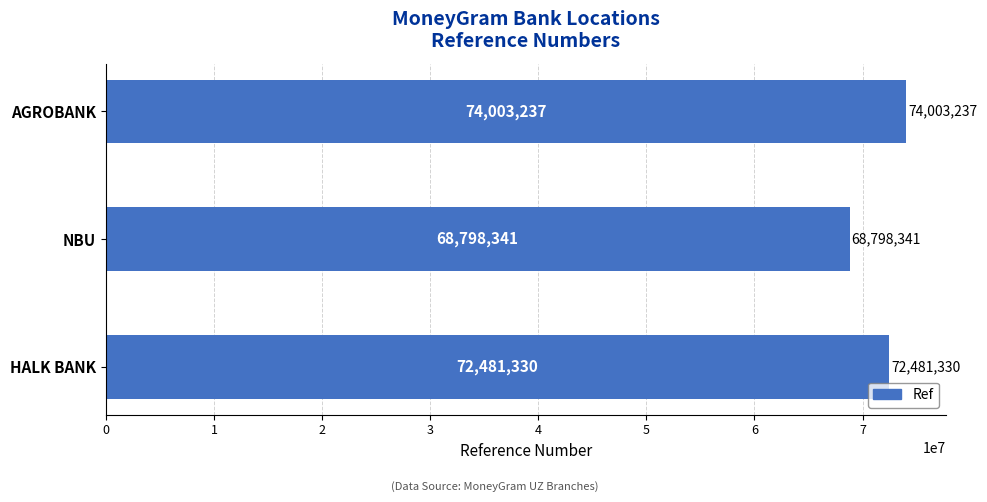

Rank the categories by value from highest to lowest.

AGROBANK, HALK BANK, NBU